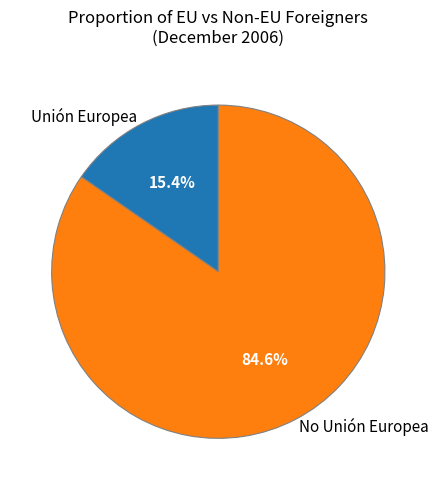

What percentage is NOT represented by No Unión Europea?

15.4%